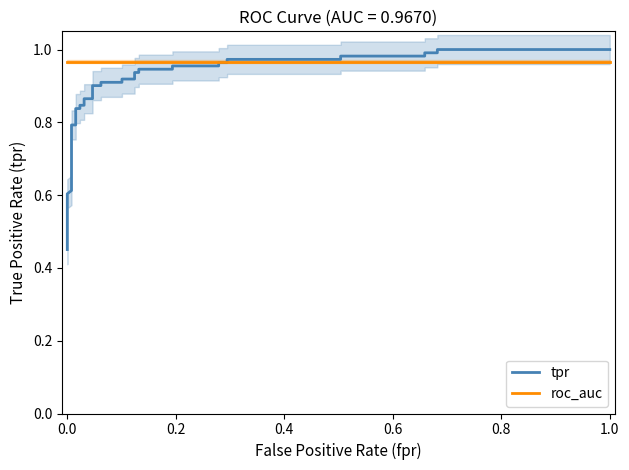

Which series has the largest range (max minus min)?

tpr